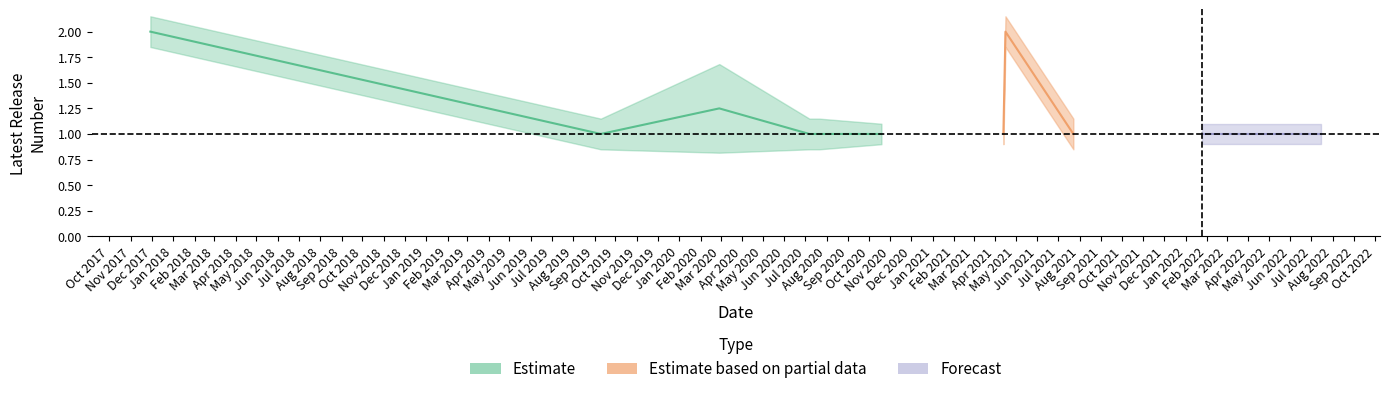

Between 29/11/2017 and 16/07/2022, which is larger?

29/11/2017